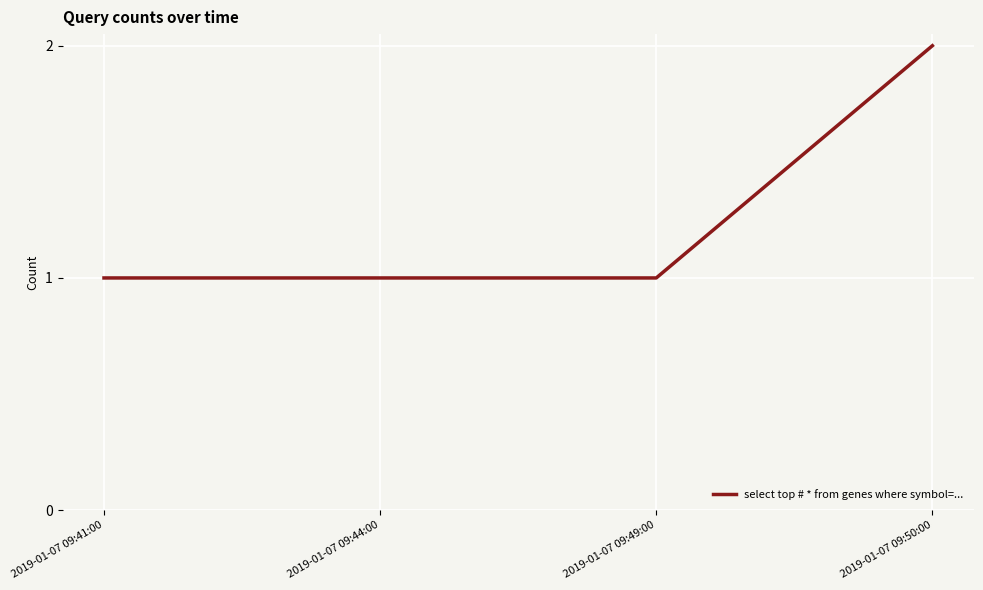

What is the change in value from 2019-01-07 09:49:00 to 2019-01-07 09:50:00?

+1